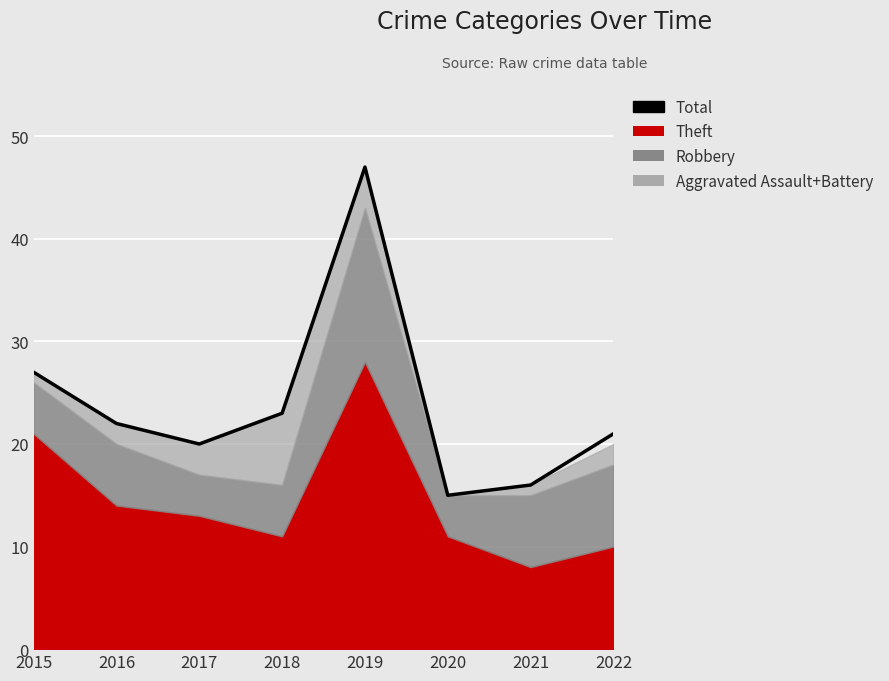

Which has a higher value, 2020 or 2016?

2016